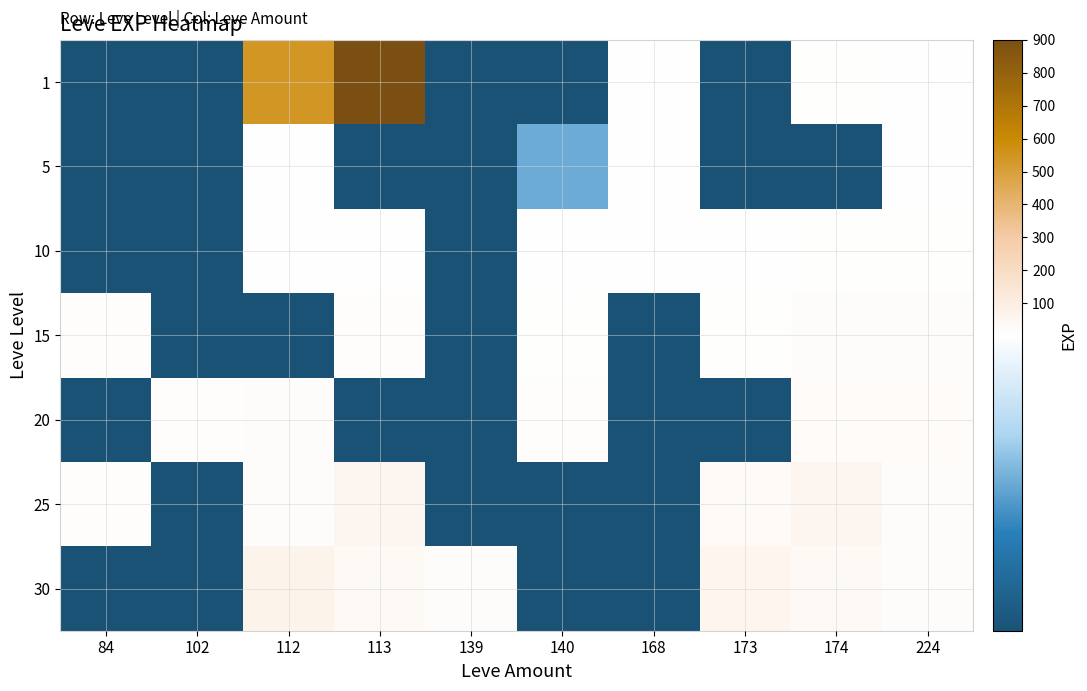

Reading left to right, extract all data points from this chart.

1: 84=1	102=1	112=540	113=900	139=1	140=1	168=3	173=1	174=10	224=6
5: 84=1	102=1	112=3	113=1	139=1	140=2	168=3	173=1	174=1	224=6
10: 84=1	102=1	112=3	113=4	139=1	140=3	168=3	173=3	174=10	224=9
15: 84=13	102=1	112=1	113=11	139=1	140=7	168=1	173=7	174=17	224=19
20: 84=1	102=13	112=18	113=1	139=1	140=12	168=1	173=1	174=22	224=22
25: 84=12	102=1	112=20	113=55	139=1	140=1	168=1	173=31	174=53	224=20
30: 84=1	102=1	112=72	113=36	139=17	140=1	168=1	173=57	174=36	224=17